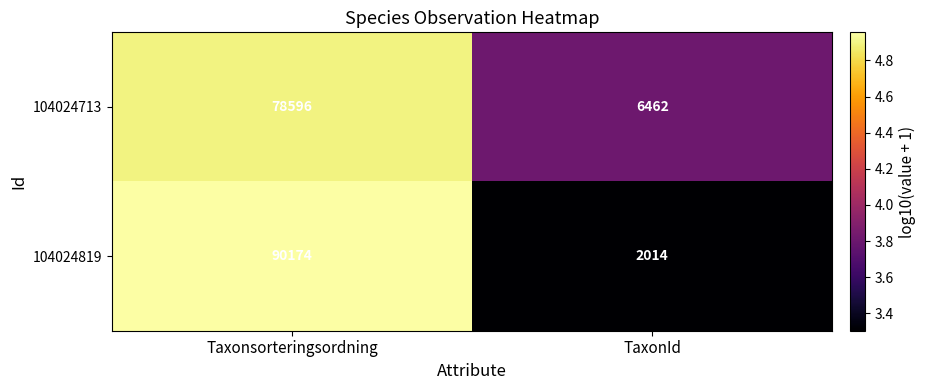

Reading right to left, transcribe all the data shown in this chart.

104024713: TaxonId=6462	Taxonsorteringsordning=78596
104024819: TaxonId=2014	Taxonsorteringsordning=90174